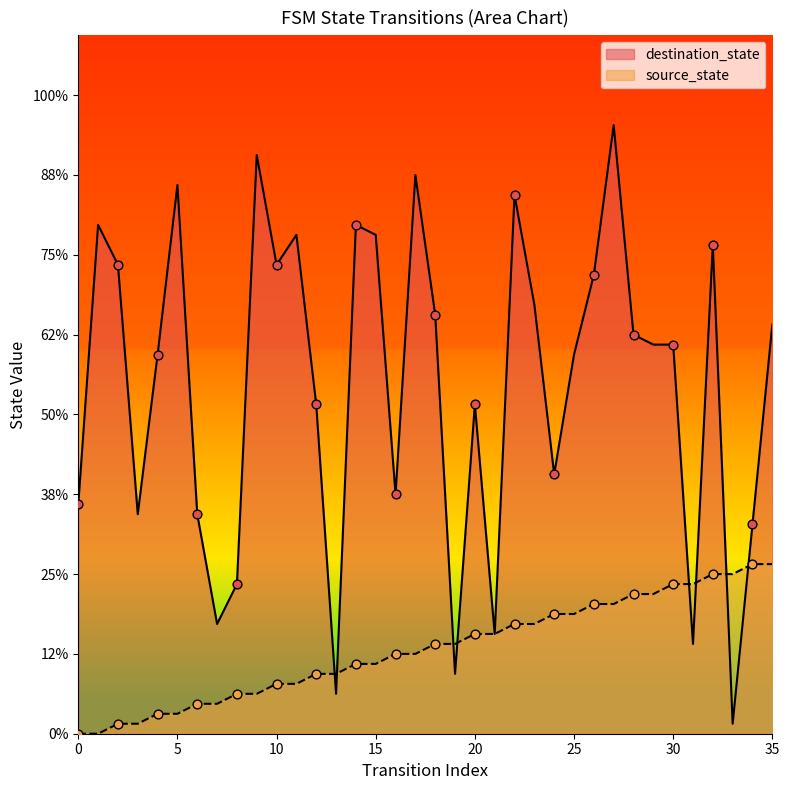

At how many categories does at least one series exceed 55?

3